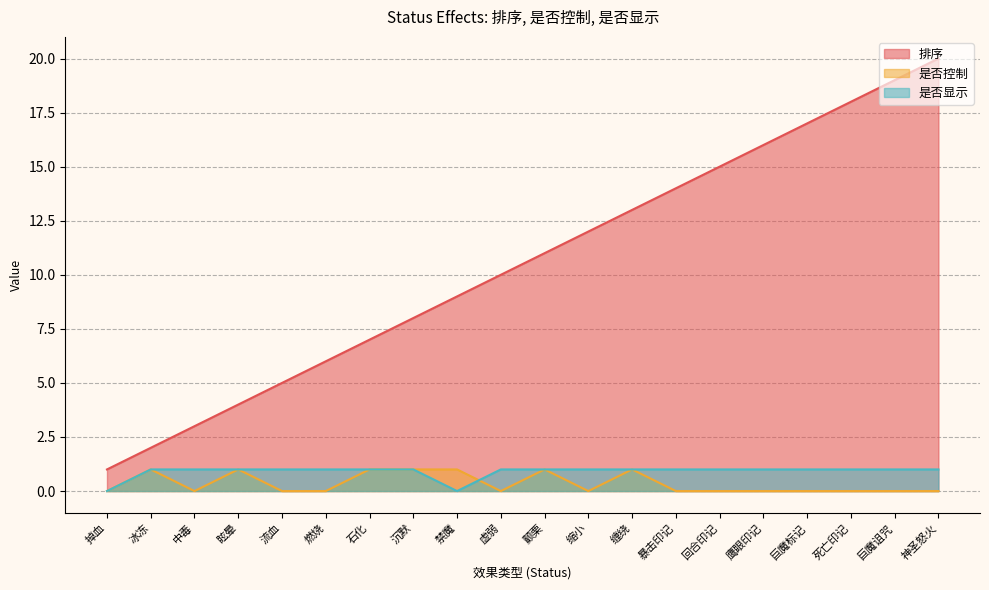

What is the sum of the 是否显示 values at 冰冻 and 中毒?

2